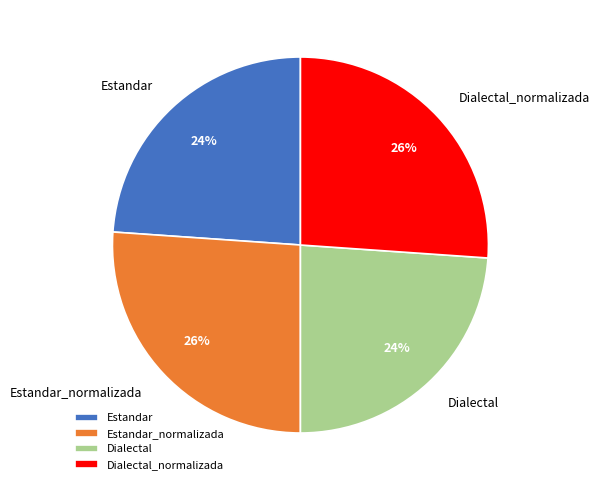

Which has a higher value, Dialectal_normalizada or Dialectal?

Dialectal_normalizada